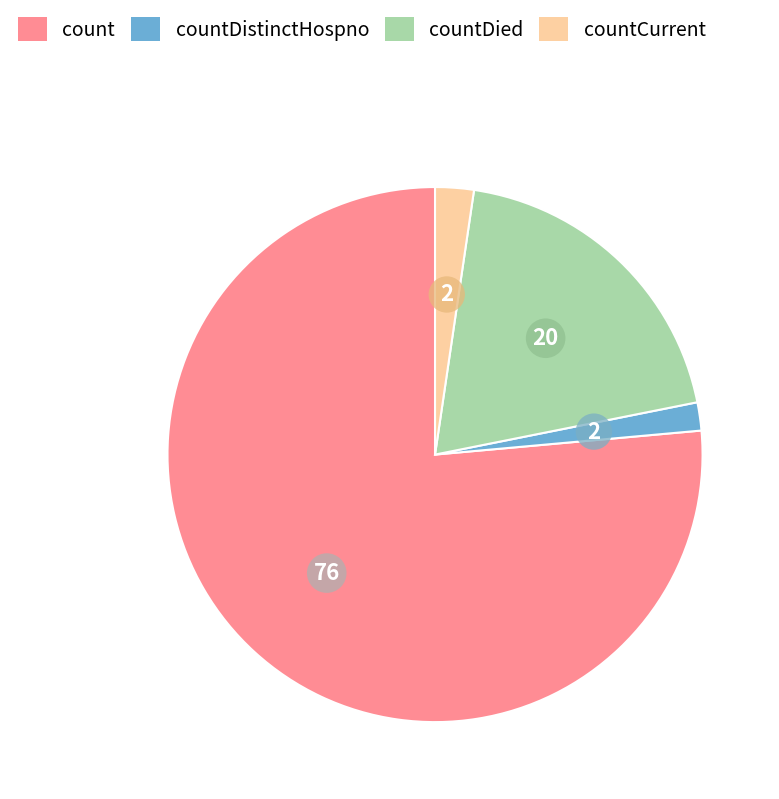

What is the majority slice?

count